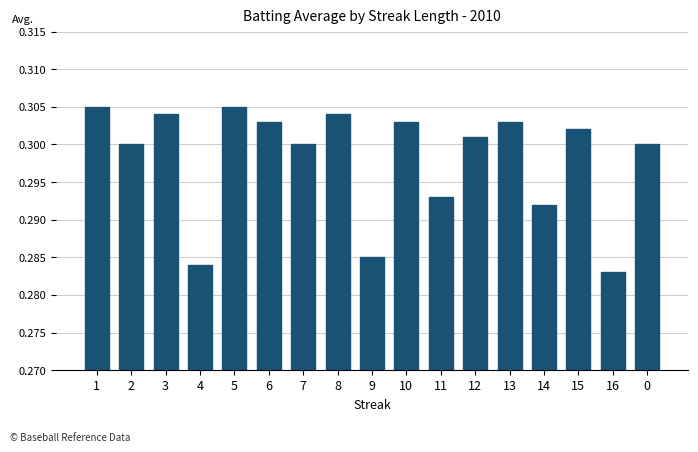

Which category has the lowest value across all series?

16